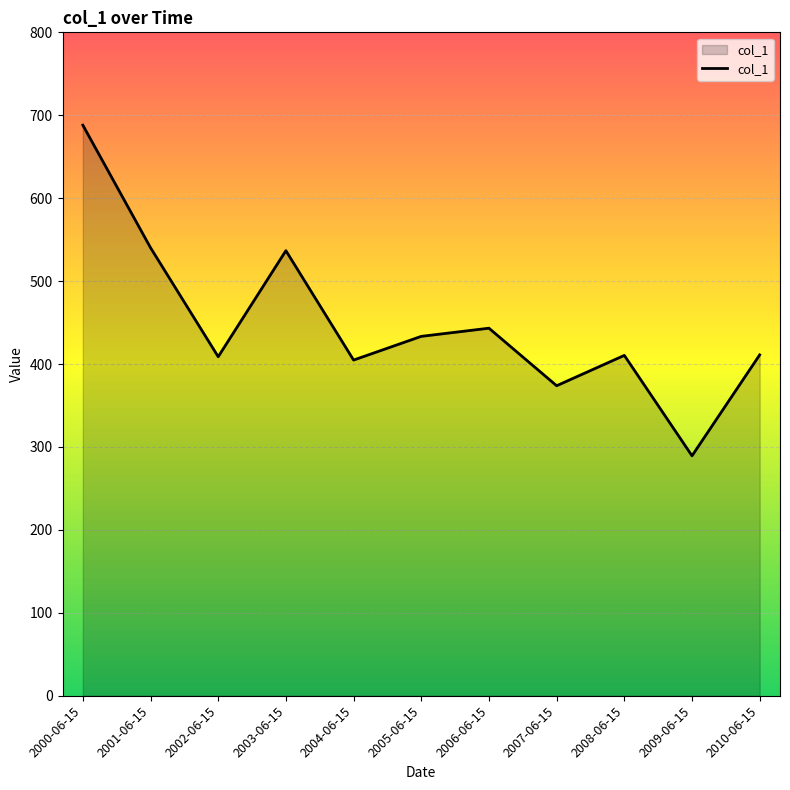

How many lines are shown in the chart?

1